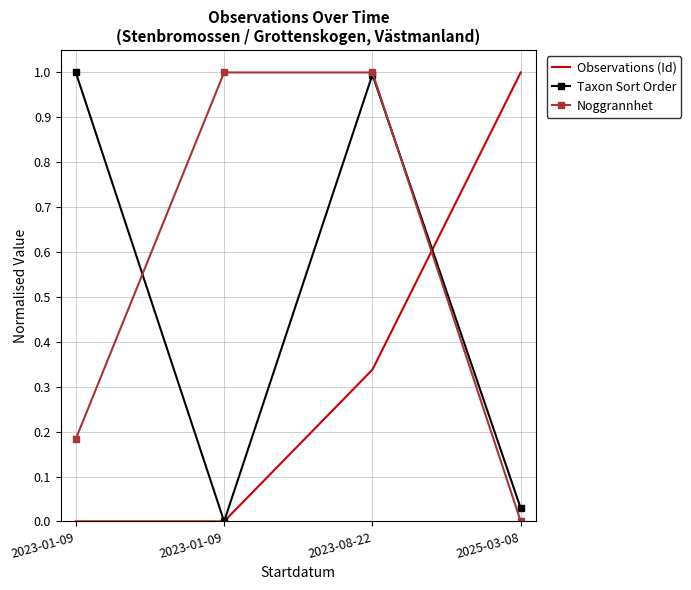

Is it true that Observations (Id) equals 0.3 at 2025-03-08?

False